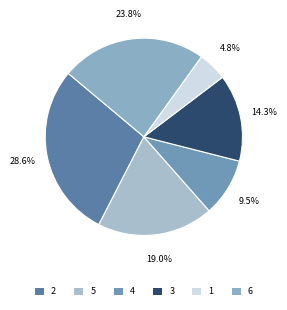

To the nearest percent, what is the average slice percentage?

17%